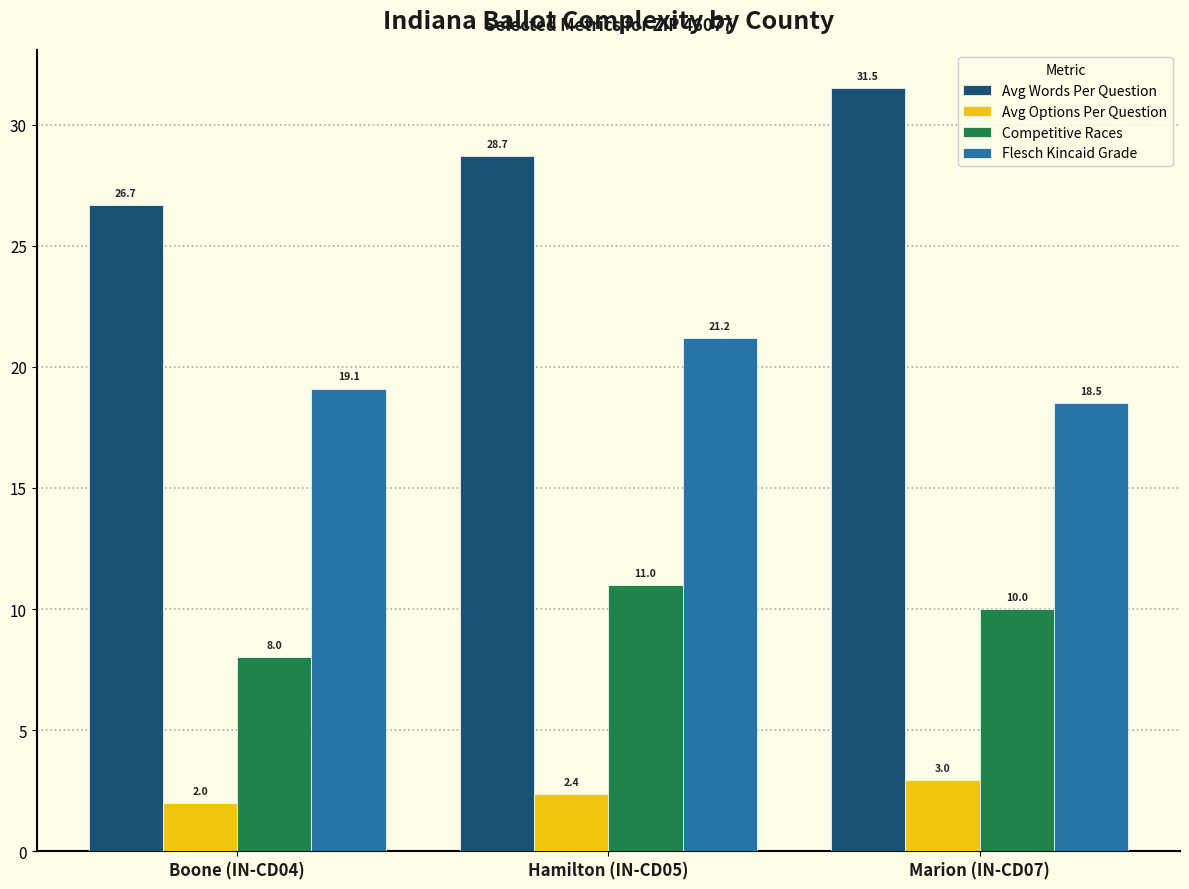

What are all the series names shown in the legend?

Avg Words Per Question, Avg Options Per Question, Competitive Races, Flesch Kincaid Grade